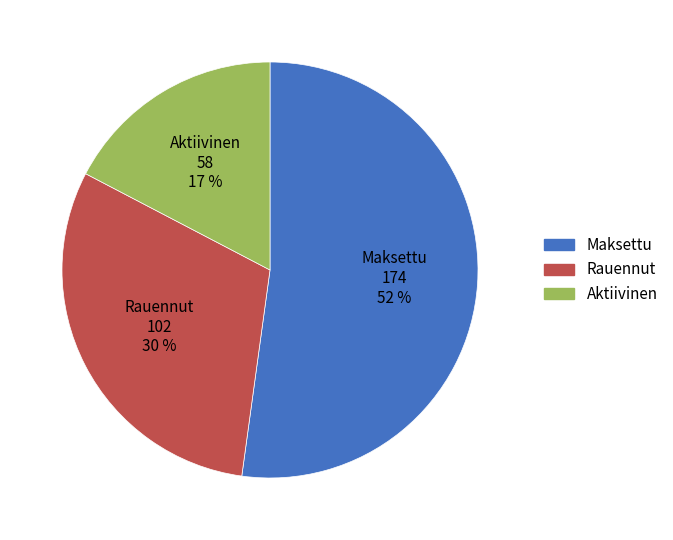

To the nearest percent, what is the difference between the largest and smallest slice percentages?

35%